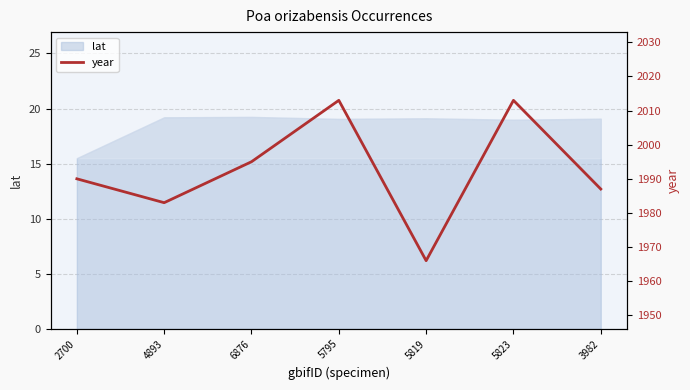

What is the ratio of the value at 5823 to the value at 6876?

1.0